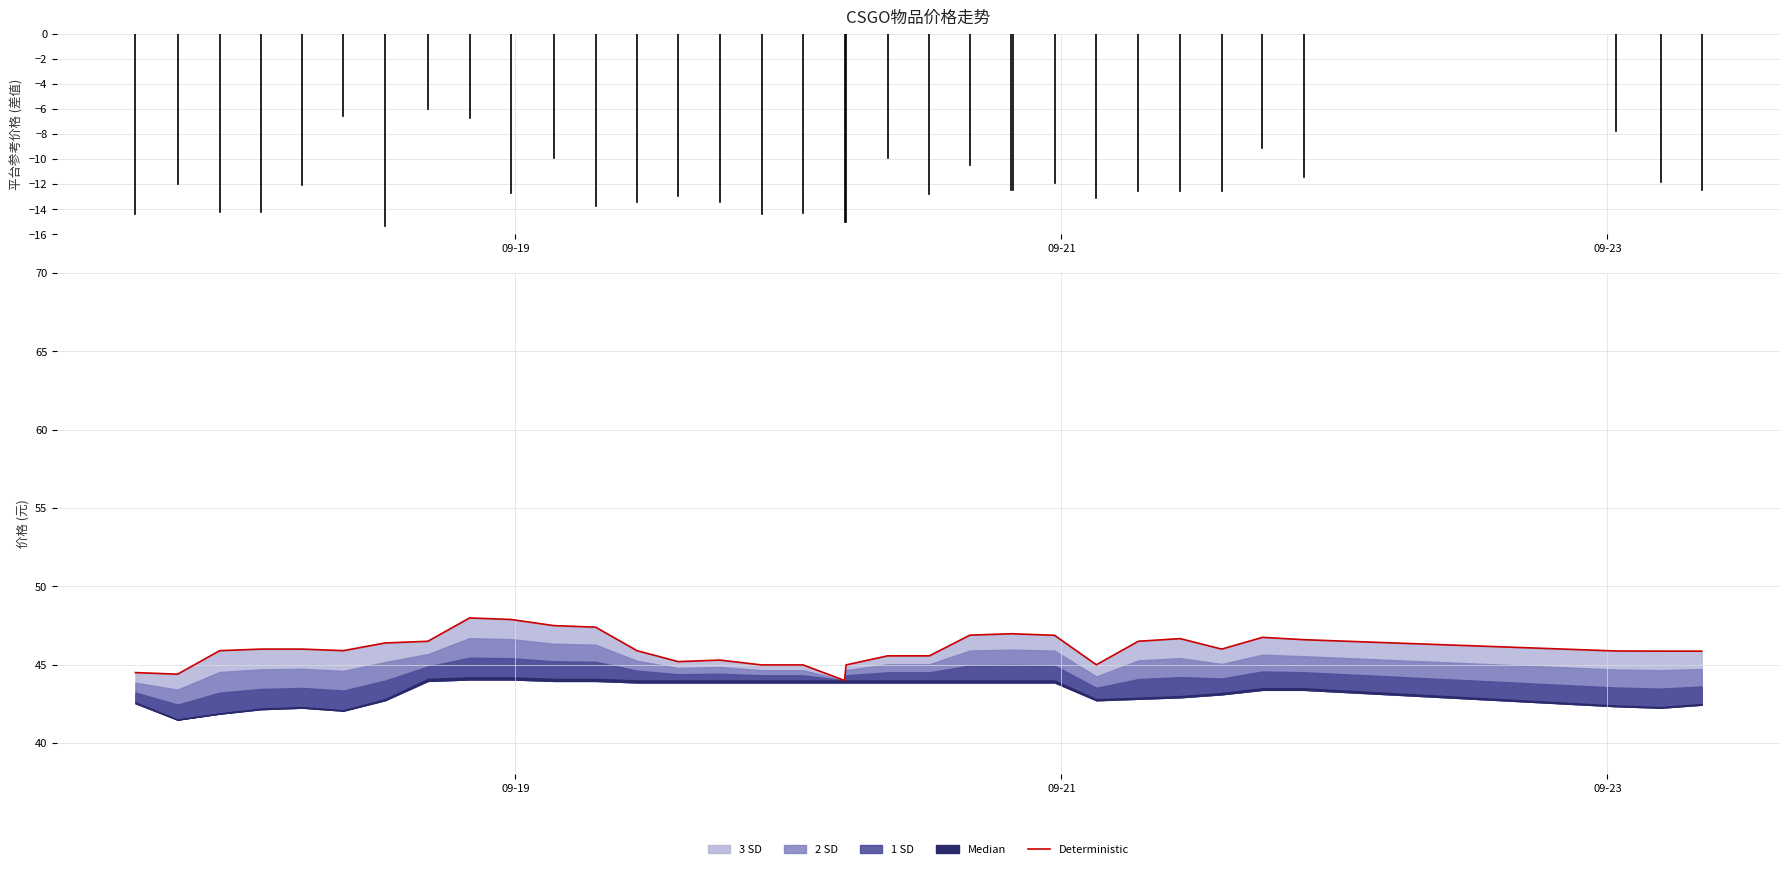

Is it true that the value at 7 is 28.8?

False